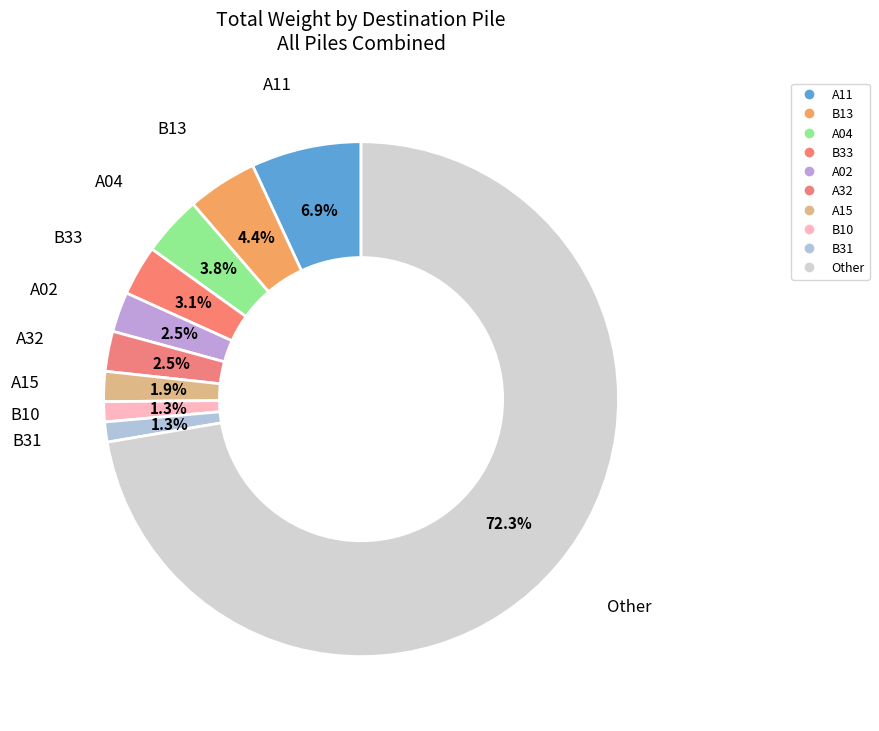

To the nearest percent, what is the average slice percentage?

10%